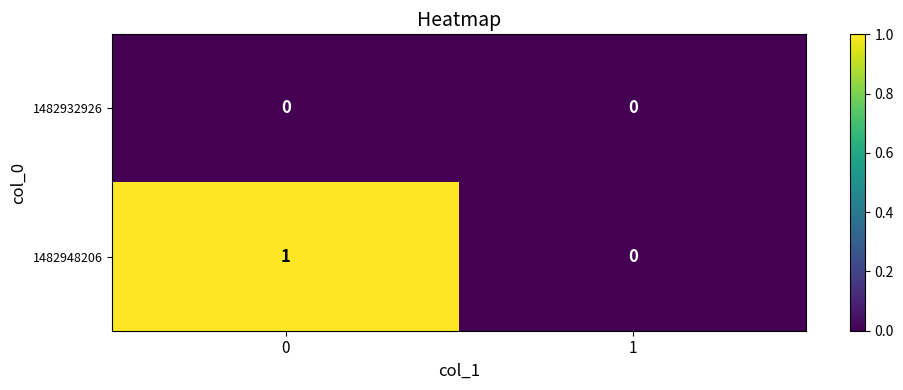

At 0, list the series in order from largest to smallest.

1482948206, 1482932926